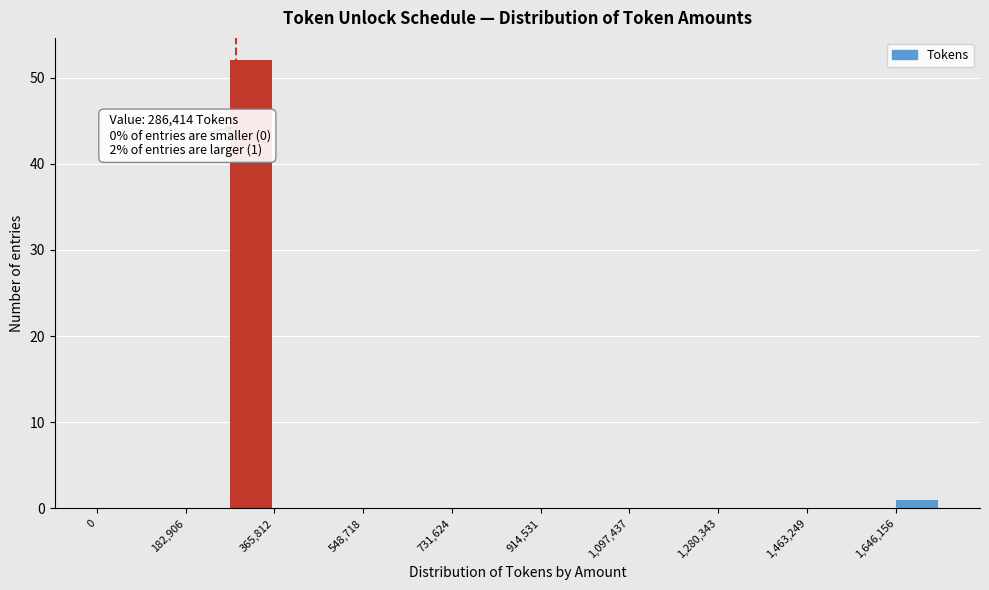

Over which range of the x-axis is the bar tallest?

280000 to 360000